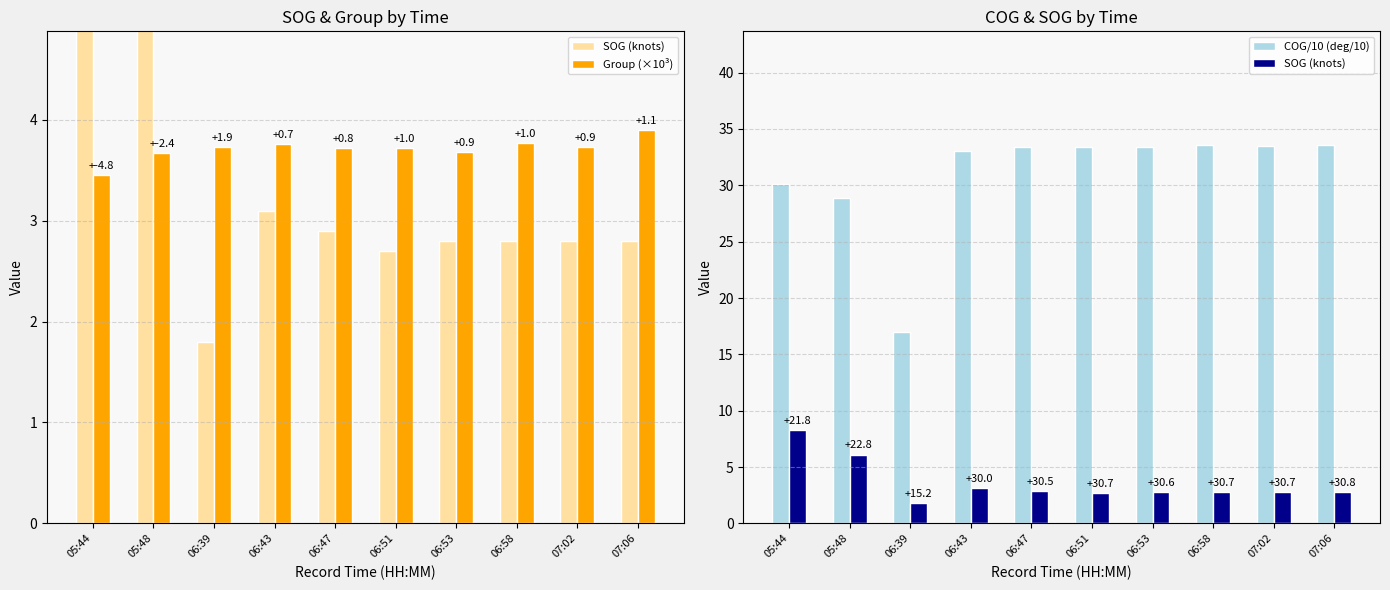

How many groups of bars are there?

10